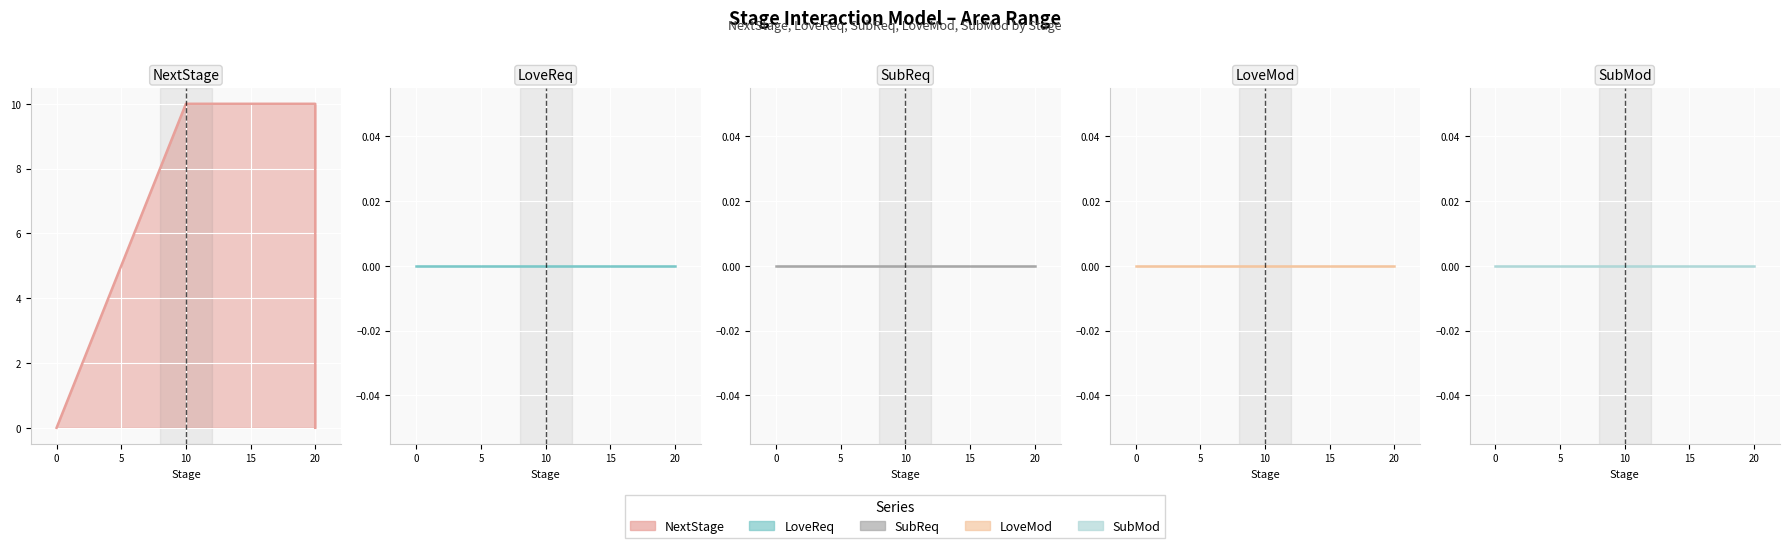

The SubMod series shows 0 at 0. True or false?

True